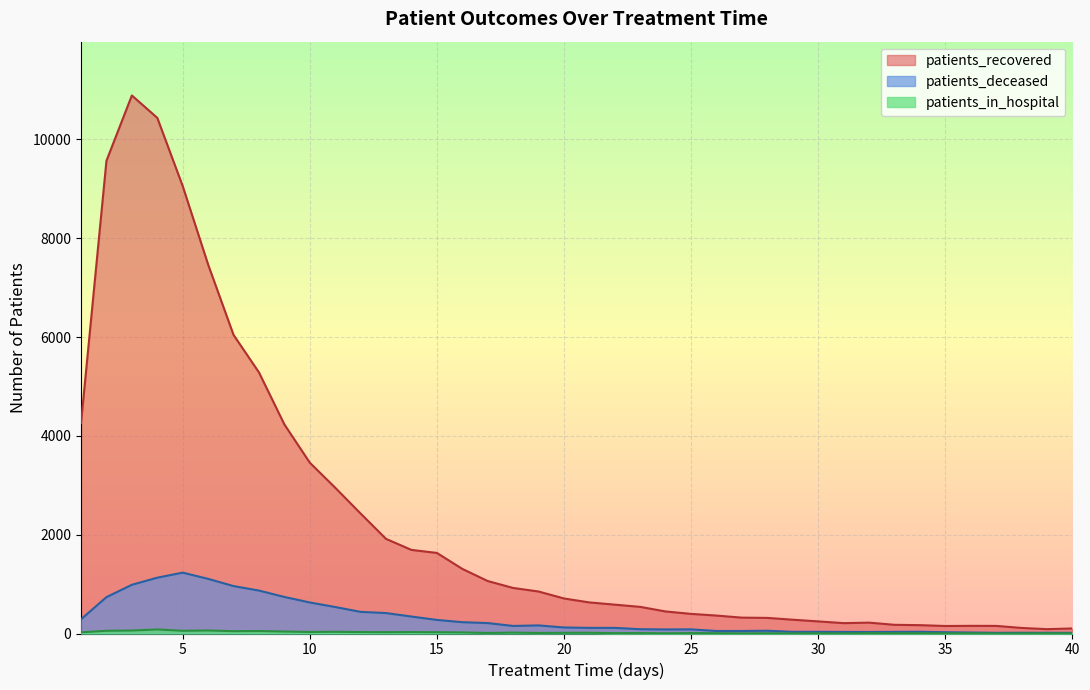

What is the greatest value displayed?

10890